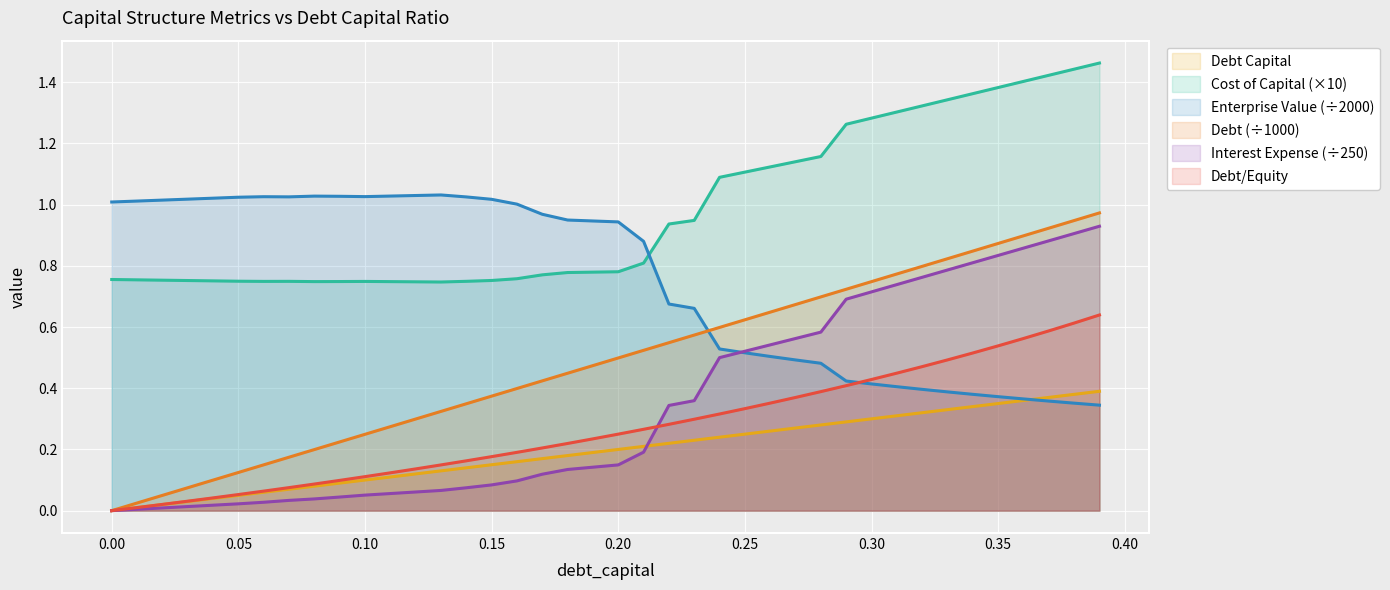

Between 0.34 and 0.18, which is larger?

0.34